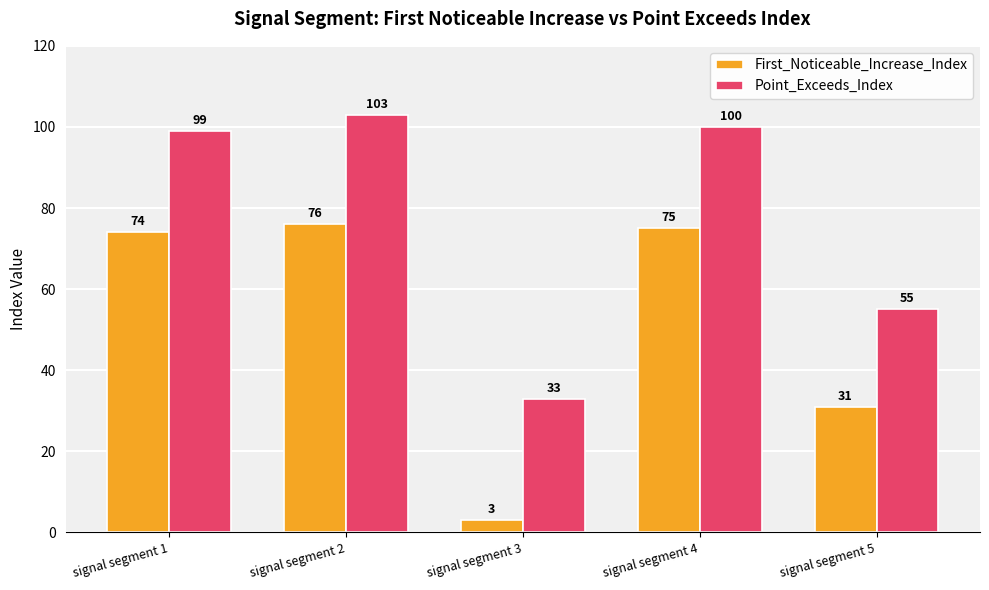

Rank the series by their average value, from lowest to highest.

First_Noticeable_Increase_Index, Point_Exceeds_Index